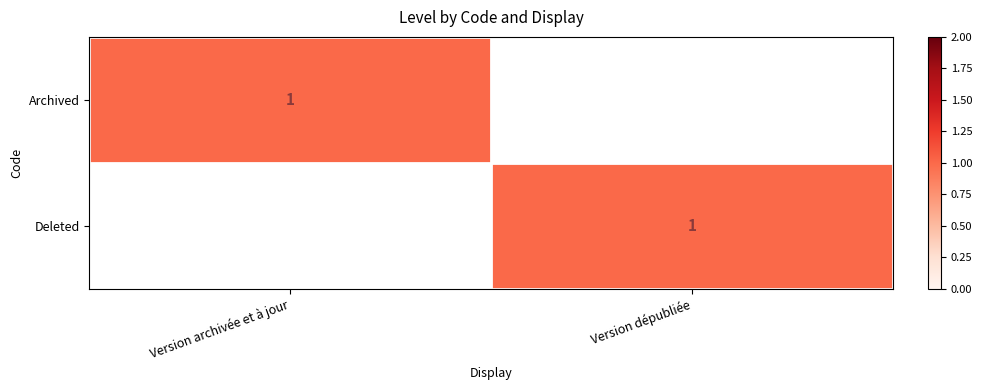

True or false: Deleted has a value of 2 at Version dépubliée.

False